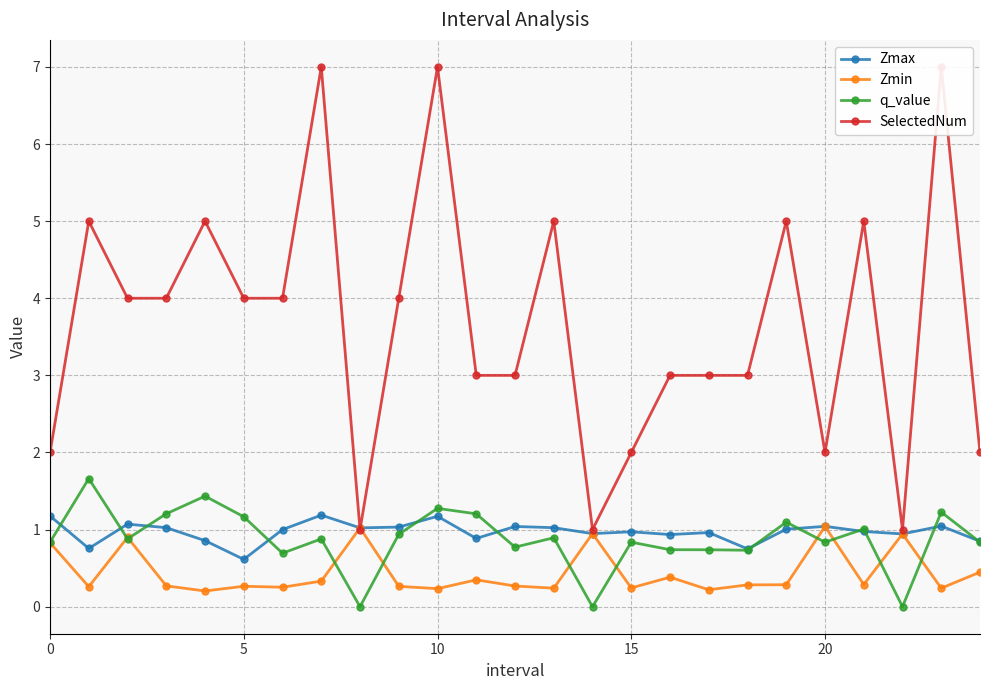

Is the value of Zmin at 17 greater than the value of q_value at 20?

No